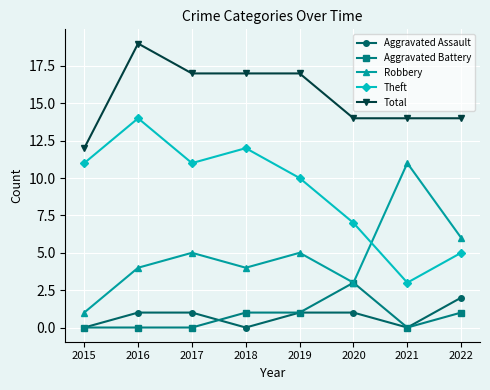

Reading left to right, what are all the values shown in this chart?

Aggravated Assault: 2015=0	2016=1	2017=1	2018=0	2019=1	2020=1	2021=0	2022=2
Aggravated Battery: 2015=0	2016=0	2017=0	2018=1	2019=1	2020=3	2021=0	2022=1
Robbery: 2015=1	2016=4	2017=5	2018=4	2019=5	2020=3	2021=11	2022=6
Theft: 2015=11	2016=14	2017=11	2018=12	2019=10	2020=7	2021=3	2022=5
Total: 2015=12	2016=19	2017=17	2018=17	2019=17	2020=14	2021=14	2022=14